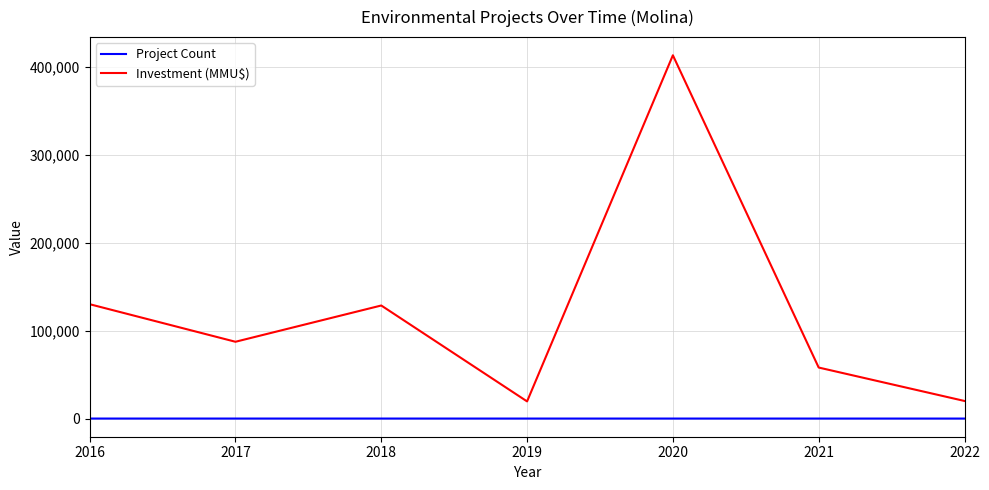

Is the value of Investment (MMU$) at 2020 greater than the value of Project Count at 2018?

Yes